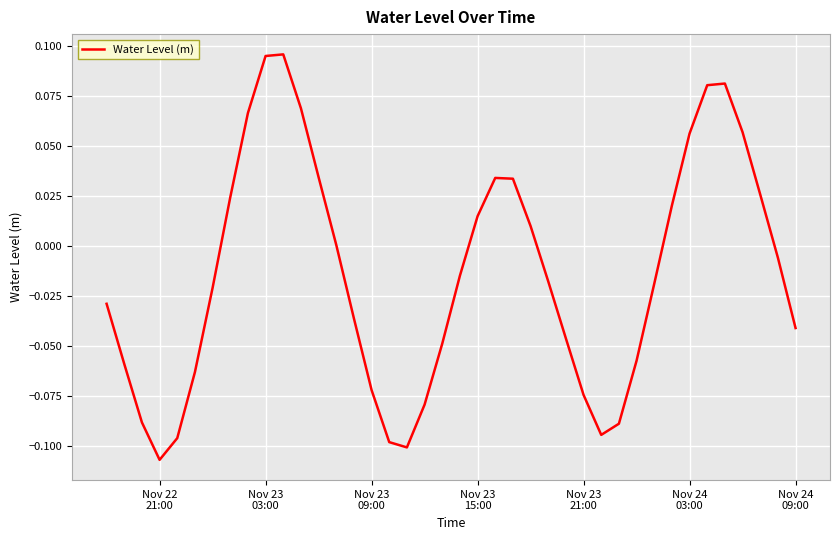

What is the minimum value shown in the chart?

-0.1